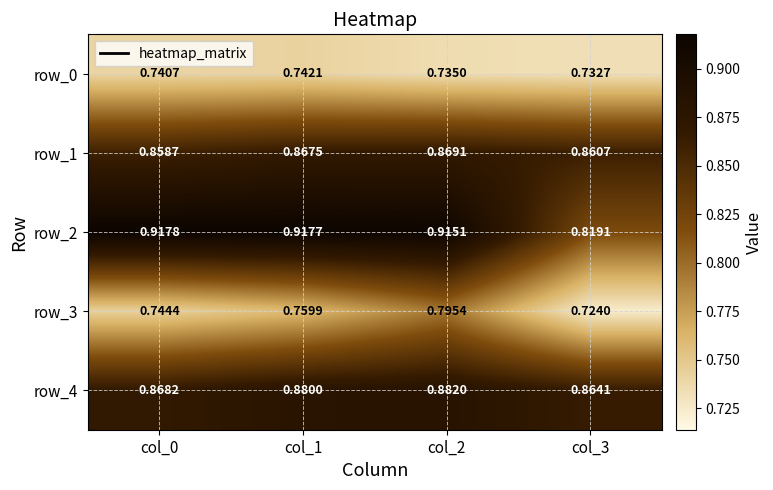

How many data points does each series have?

4